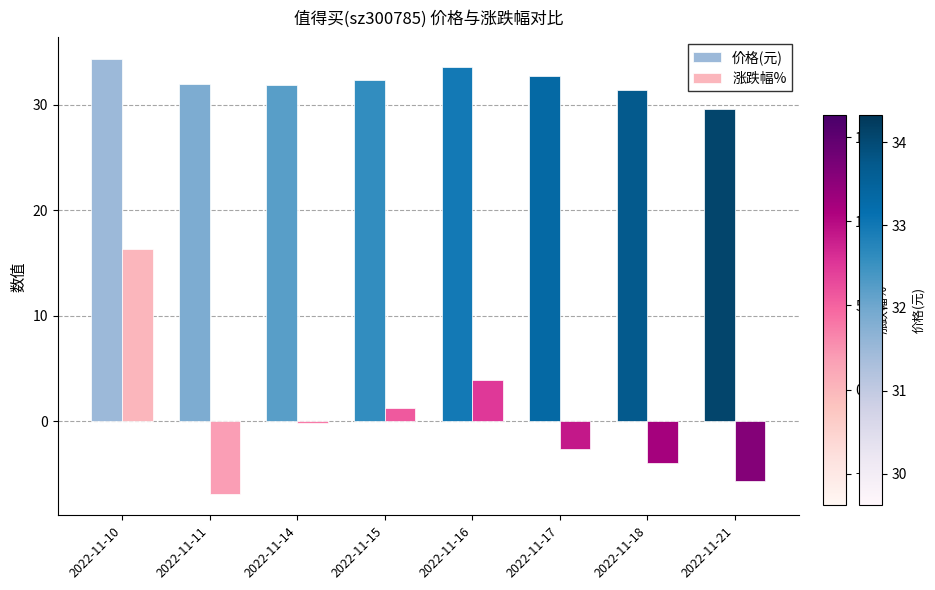

At which label is 涨跌幅% closest to 4?

2022-11-16